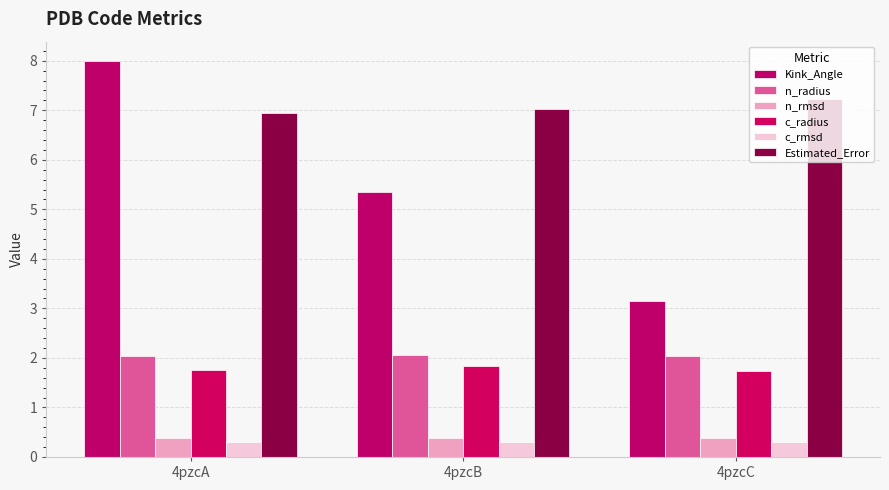

At which label is Kink_Angle closest to 5?

4pzcB